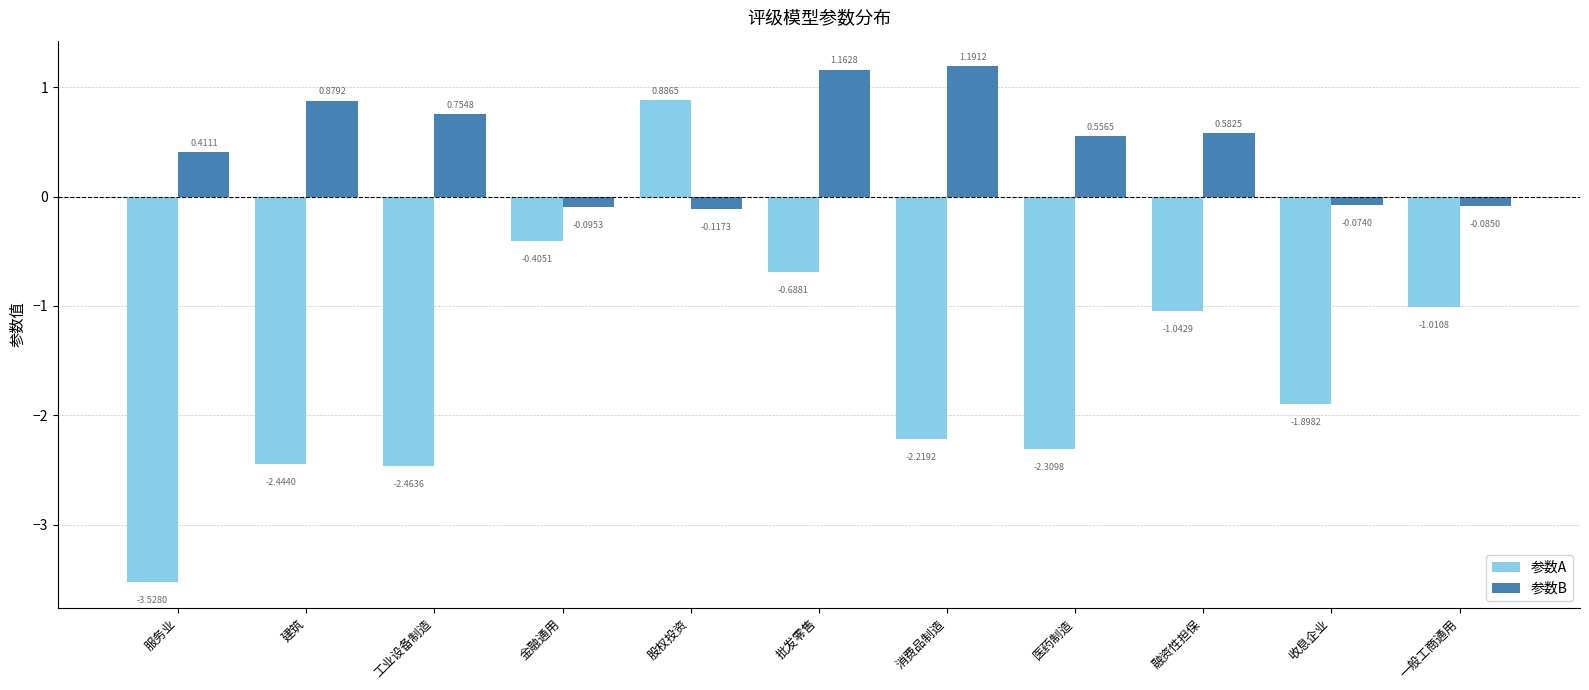

At which label does 参数B reach its minimum?

股权投资